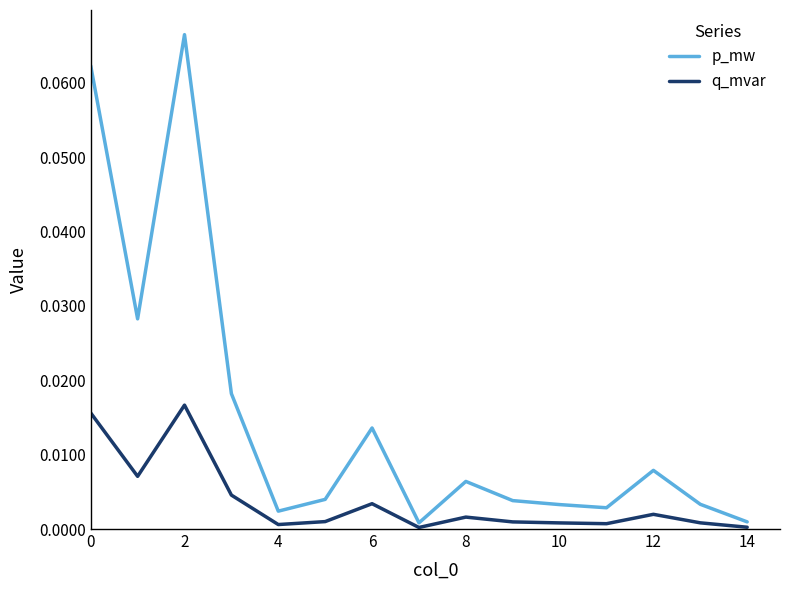

At how many categories does at least one series exceed 0?

15